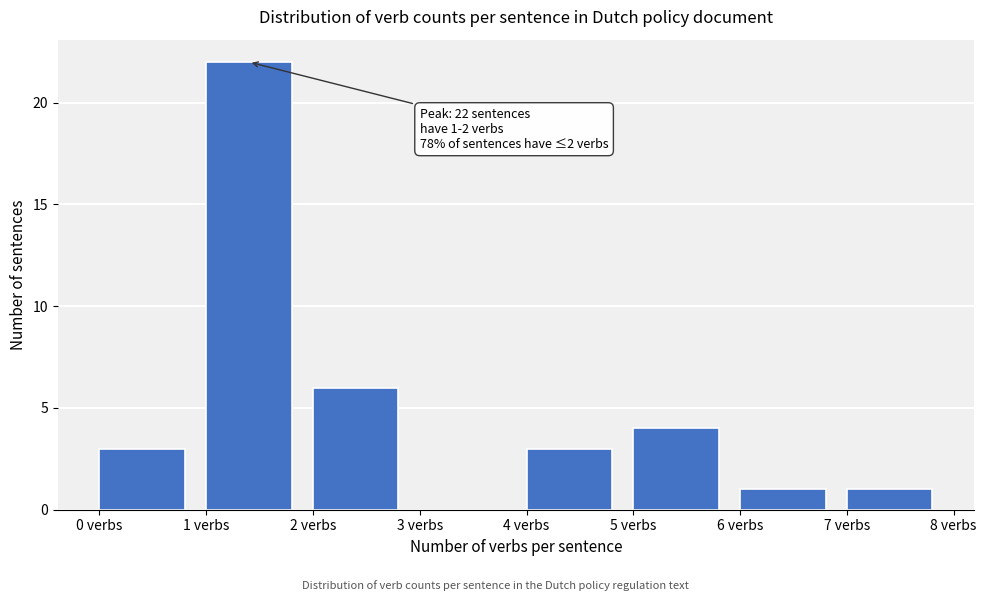

Over which range of the x-axis is the bar tallest?

1 to 2